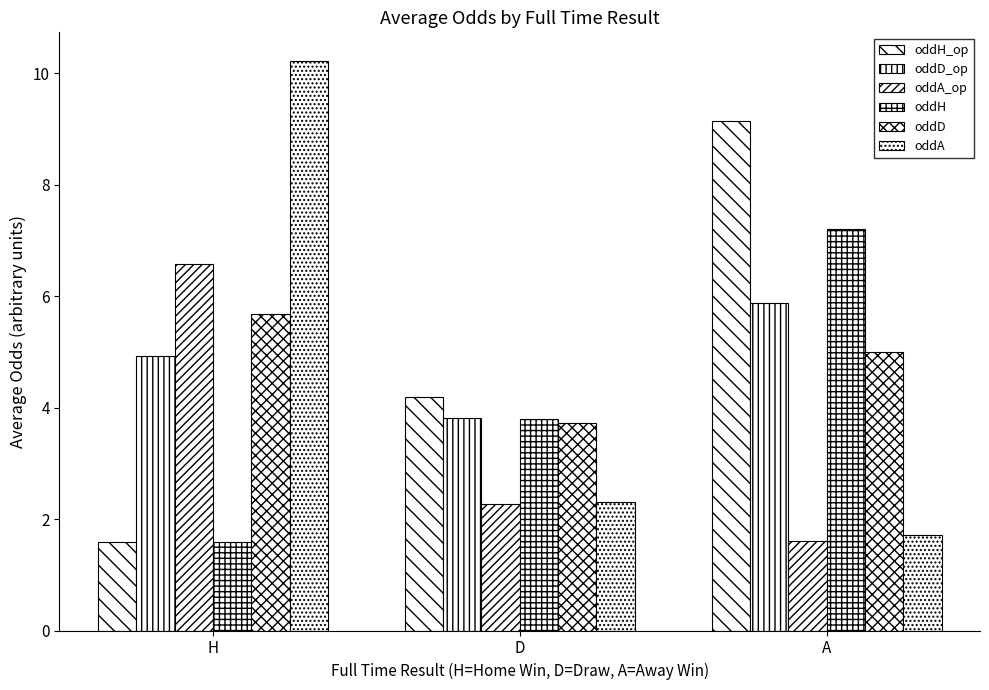

How many values in the oddH_op series are below 4?

1